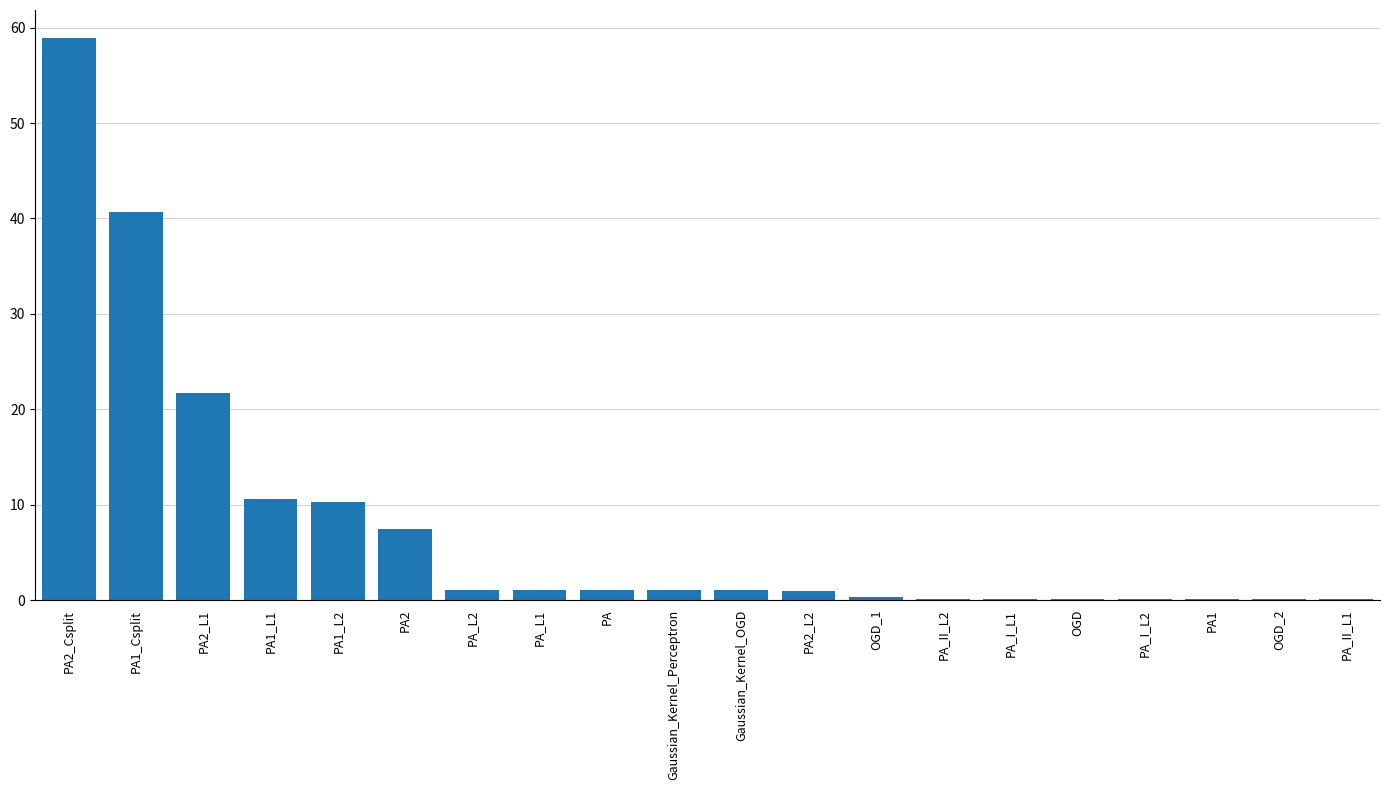

What is the maximum value shown in the chart?

58.9